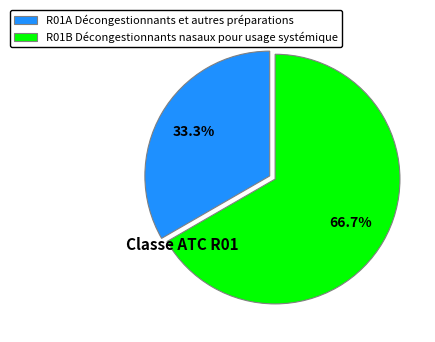

What portion of the pie excludes R01B Décongestionnants nasaux pour usage systémique?

33.3%